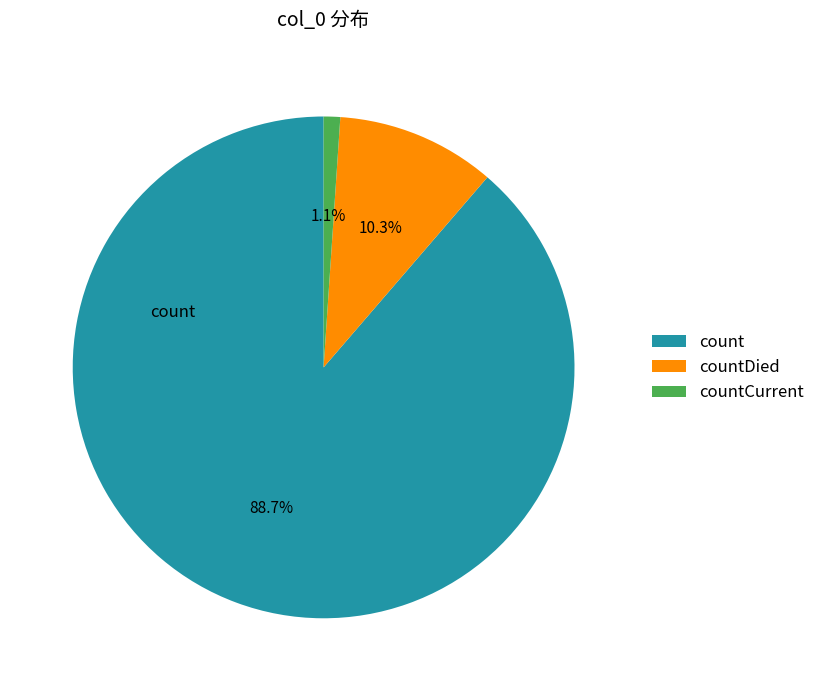

Between countDied and count, which is larger?

count